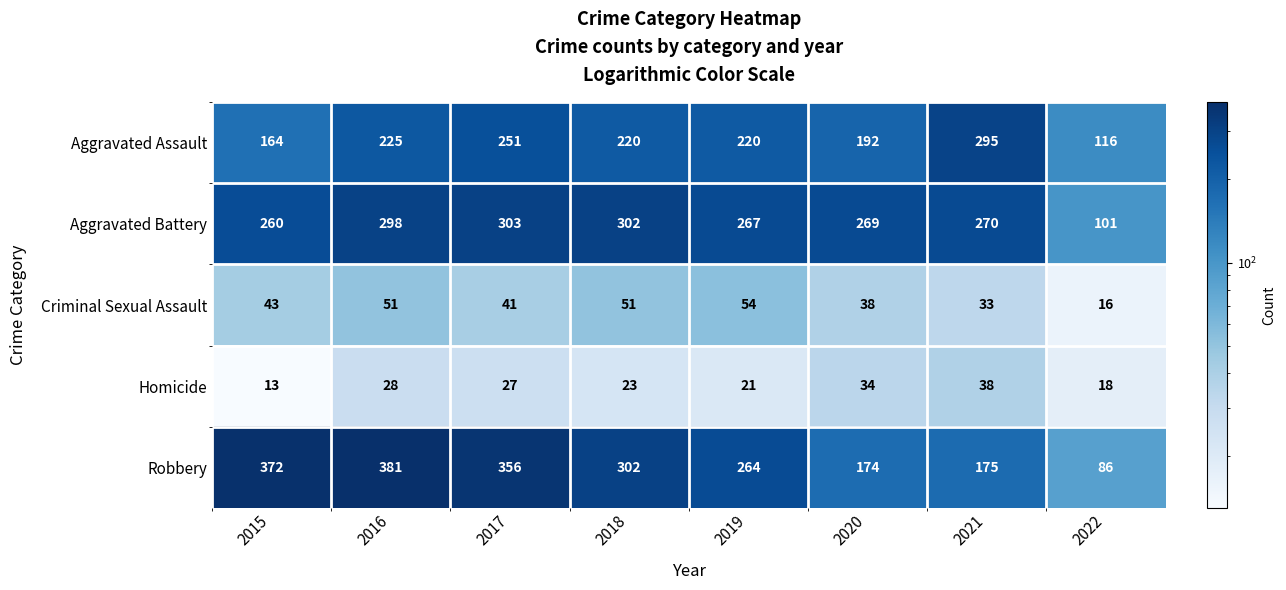

What is the difference between the Aggravated Assault values at 2015 and 2022?

48